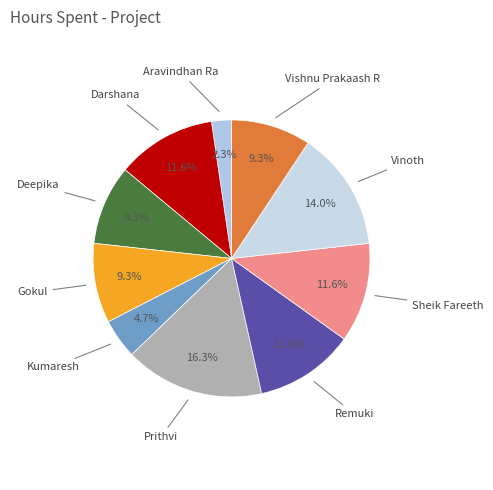

To the nearest percent, what is the difference between the largest and smallest slice percentages?

14%